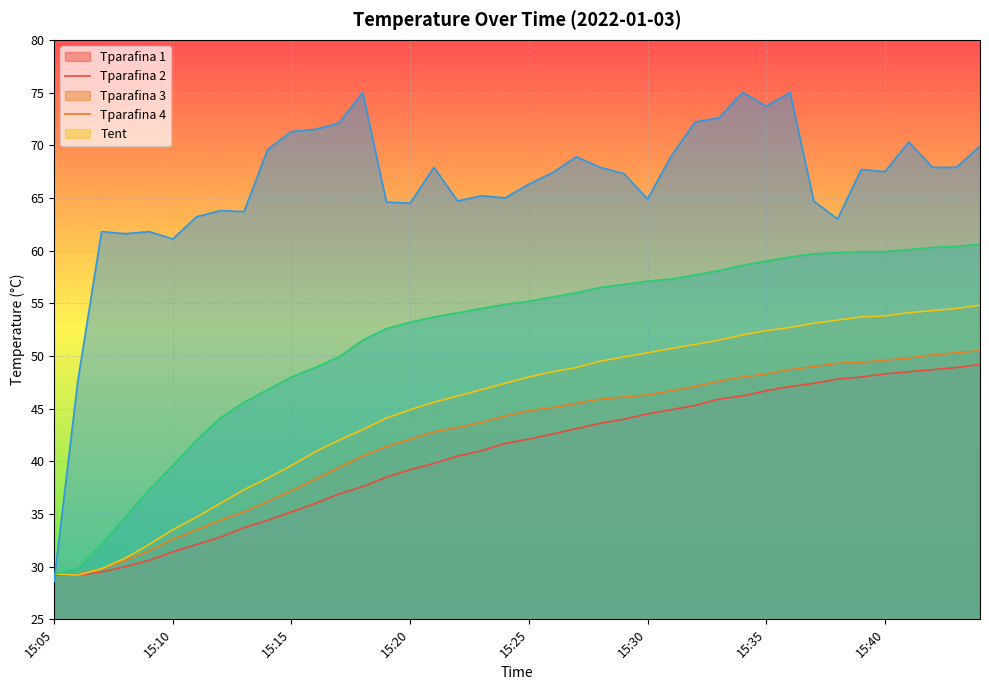

What is the sum of the Tparafina_2 values at 15:38 and 15:07?

79.1